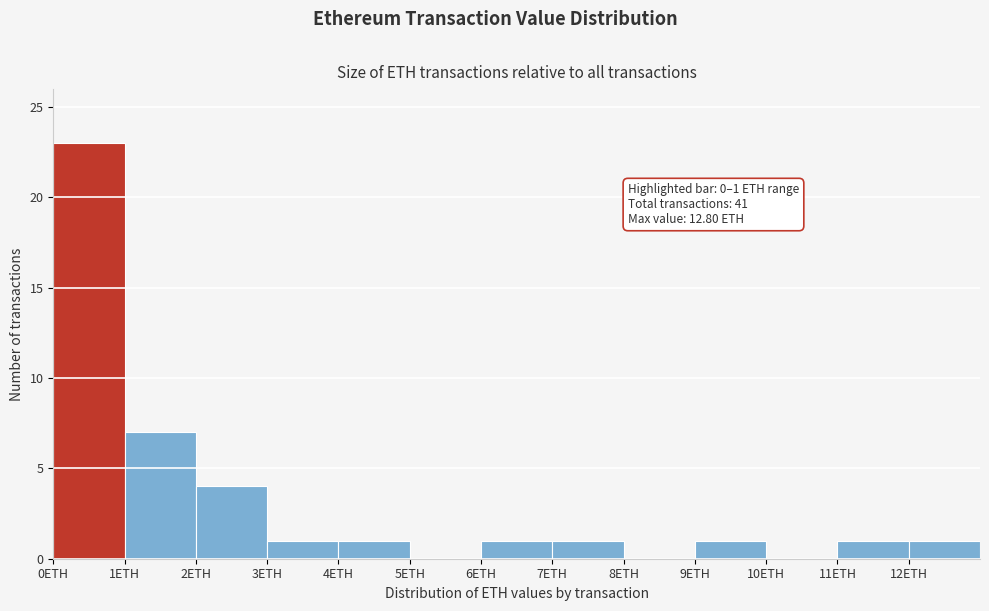

Over which range of the x-axis is the bar tallest?

0 to 1